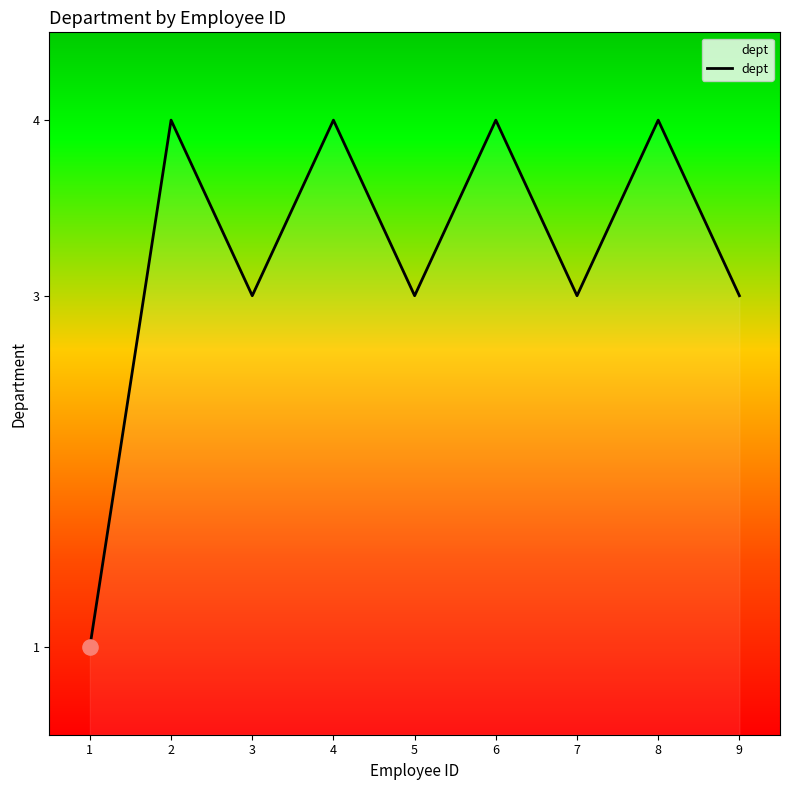

What is the ratio of the value at 2 to the value at 9?

1.3